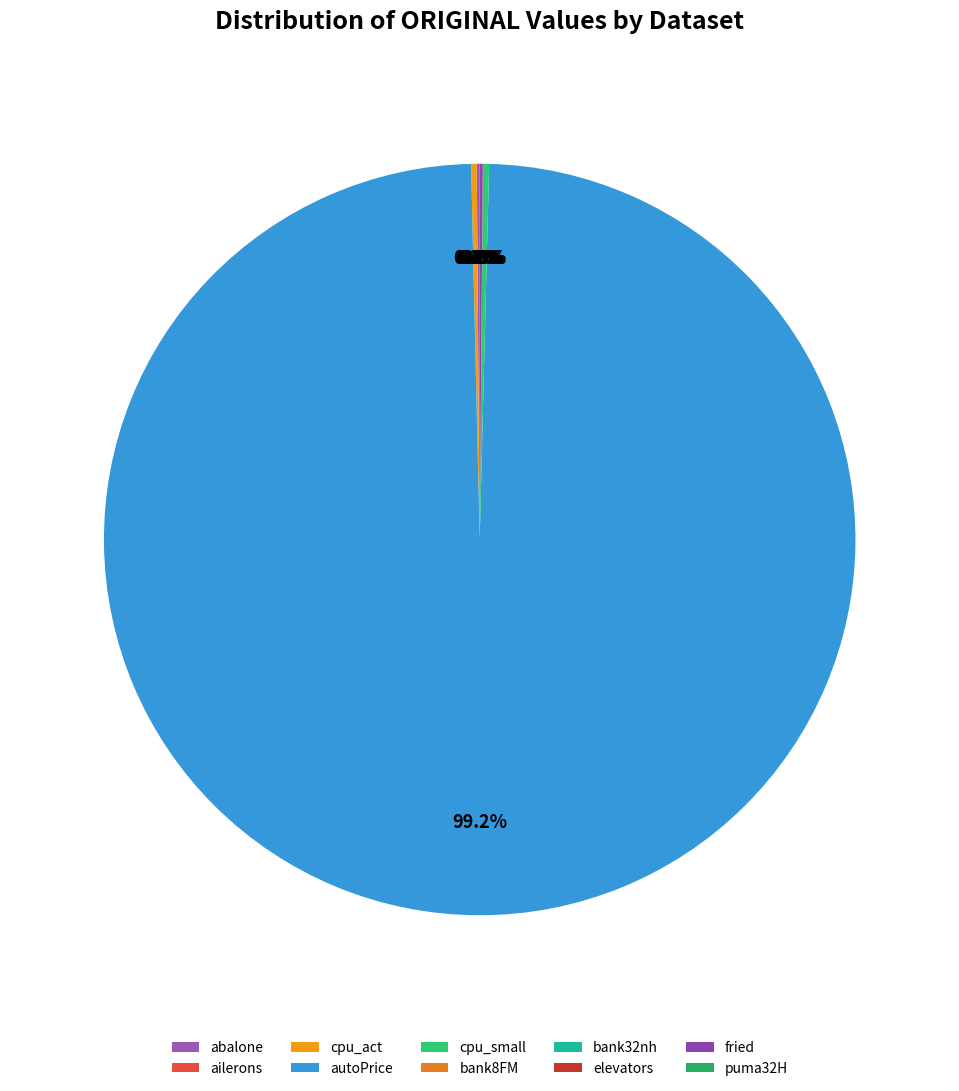

What is the majority slice?

autoPrice